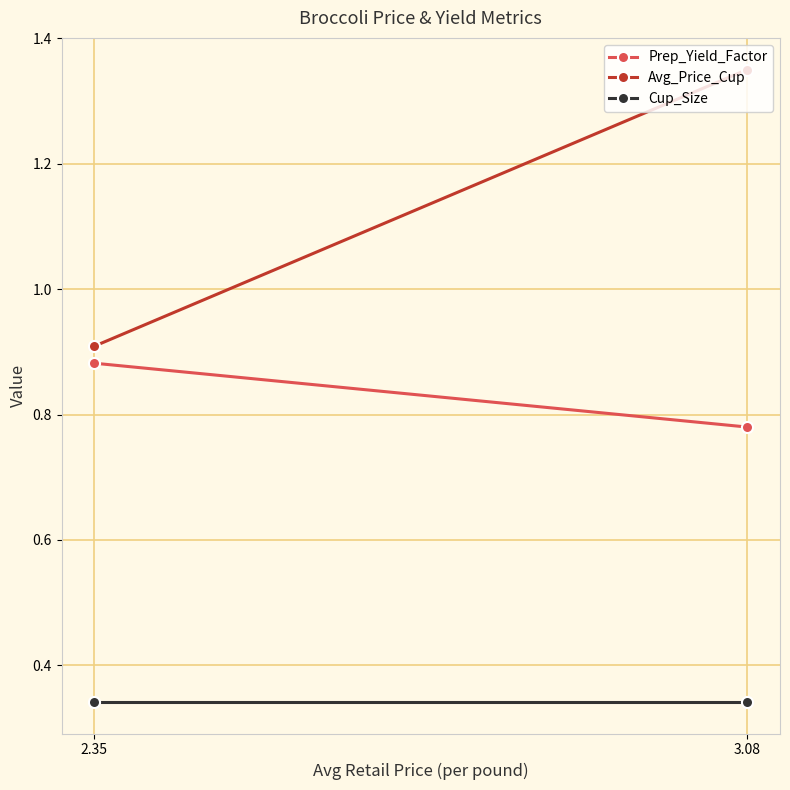

Reading right to left, extract all data points from this chart.

Prep_Yield_Factor: 2.35=0.9	3.08=0.8
Avg_Price_Cup: 2.35=0.9	3.08=1.4
Cup_Size: 2.35=0.3	3.08=0.3